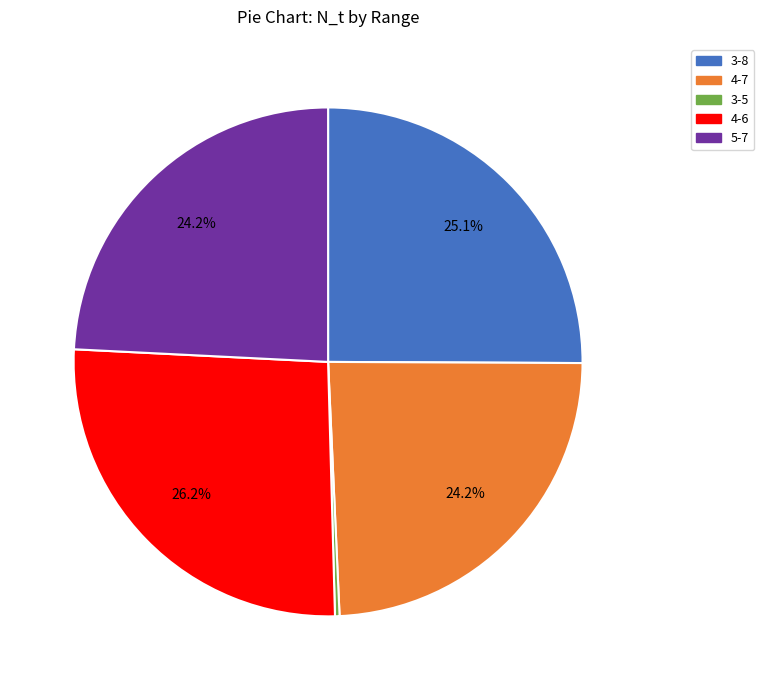

What portion of the pie excludes 4-7?

75.8%